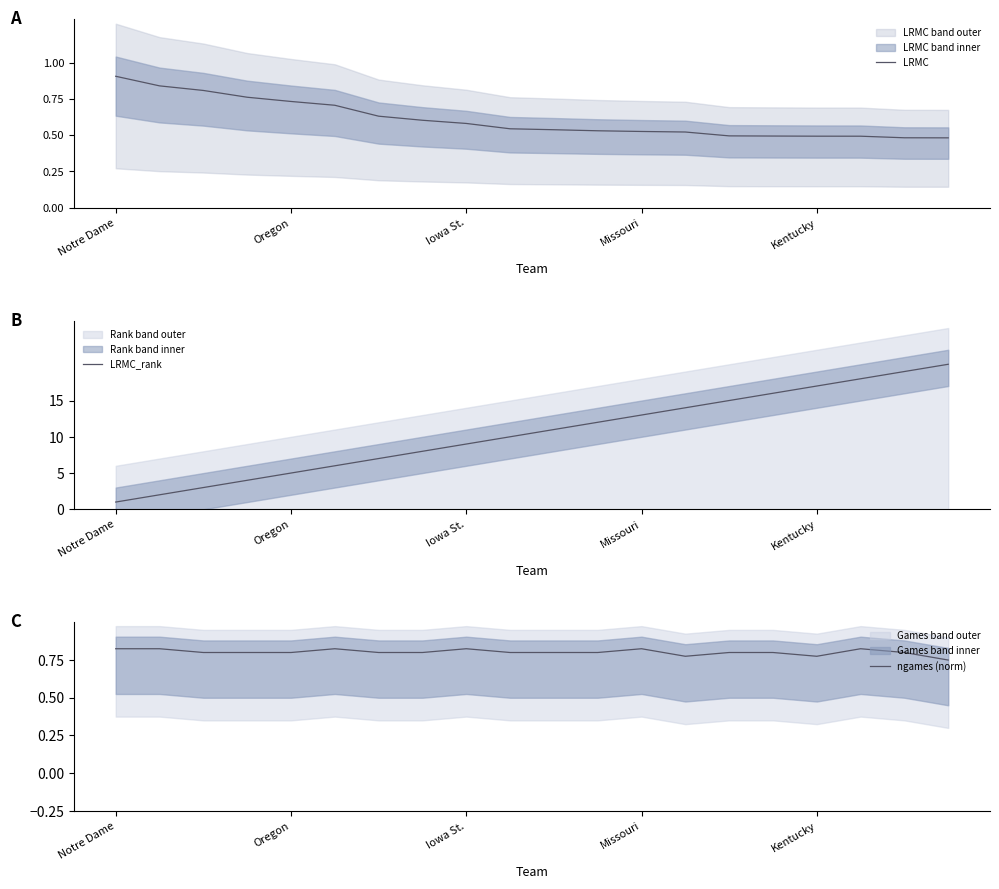

Which category has the lowest value in the LRMC_rank series?

Notre Dame